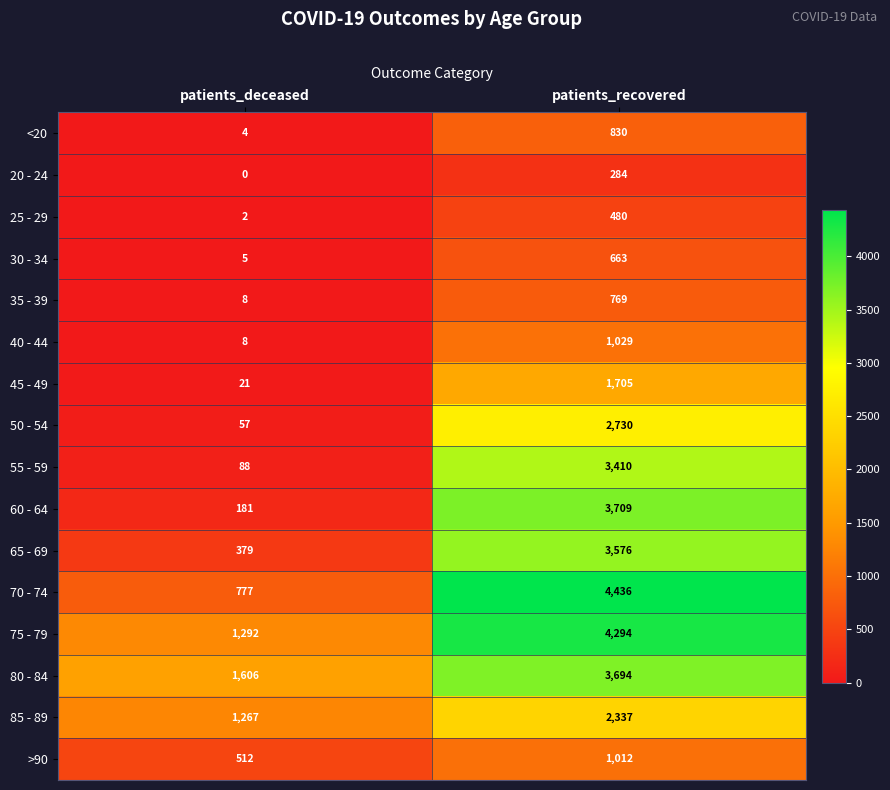

Rank the series by their maximum value, from highest to lowest.

70 - 74, 75 - 79, 60 - 64, 80 - 84, 65 - 69, 55 - 59, 50 - 54, 85 - 89, 45 - 49, 40 - 44, >90, <20, 35 - 39, 30 - 34, 25 - 29, 20 - 24